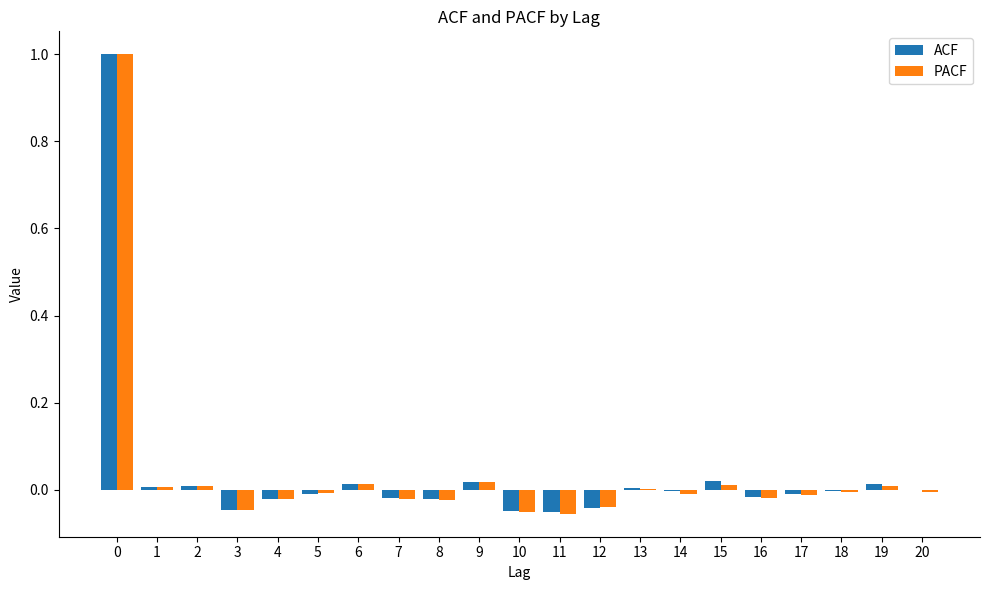

What is the maximum value shown in the chart?

1.0